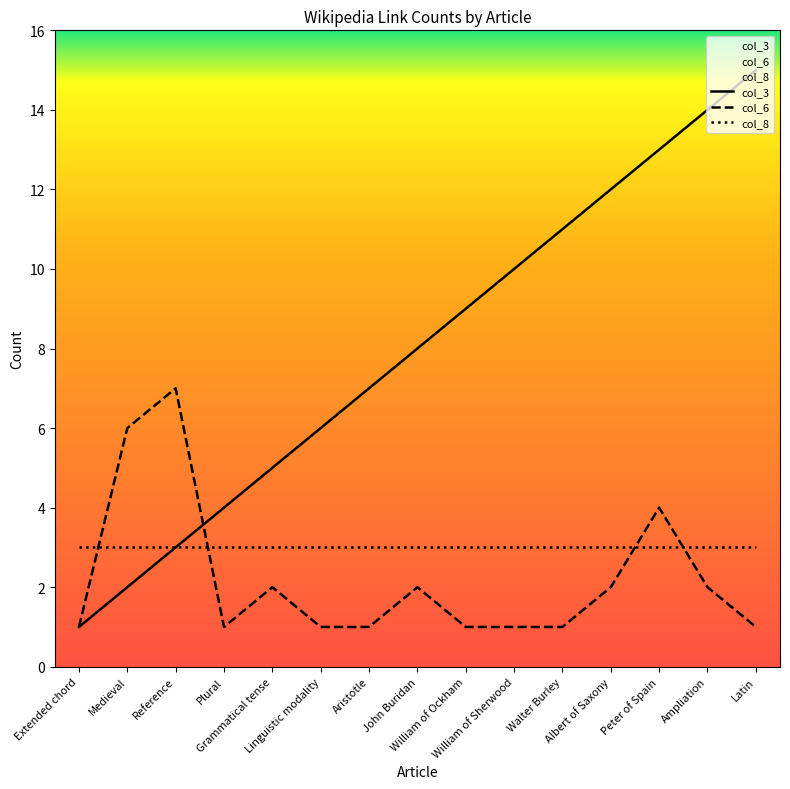

Between Extended chord and Grammatical tense, which series saw the biggest shift?

col_3